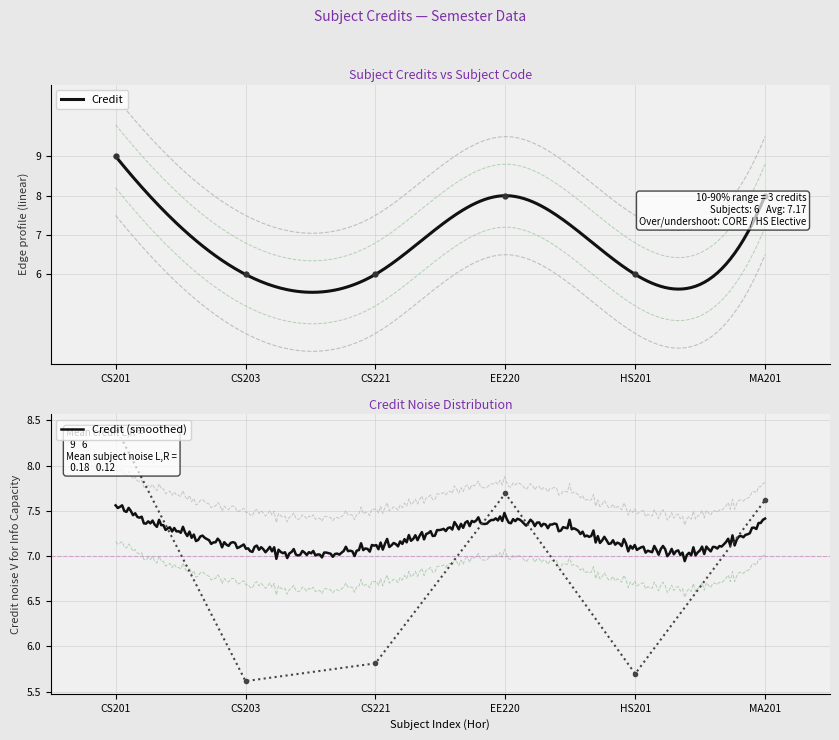

List the labels in order of value, smallest first.

CS203, CS221, HS201, EE220, MA201, CS201